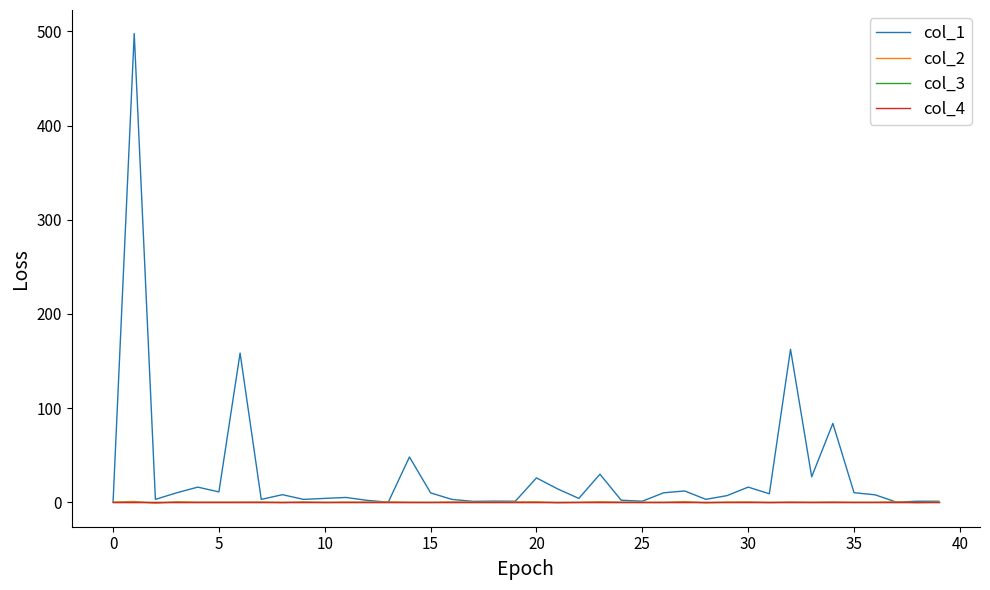

Does the chart have visible grid lines?

No